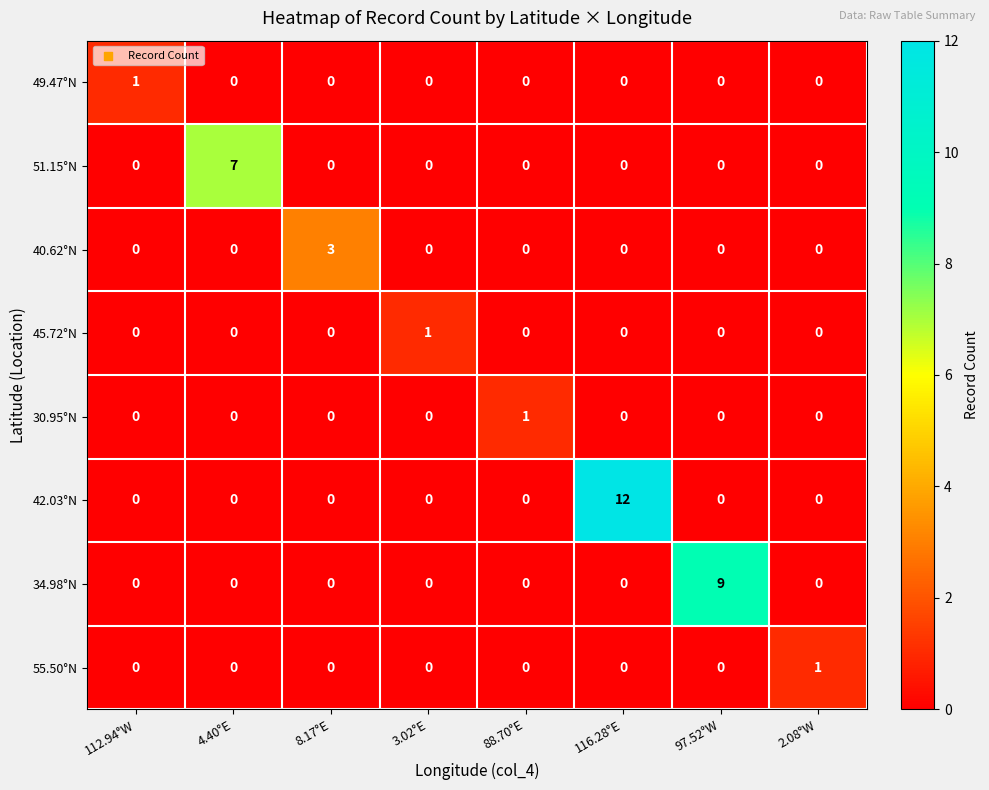

At how many categories does at least one series exceed 6?

3